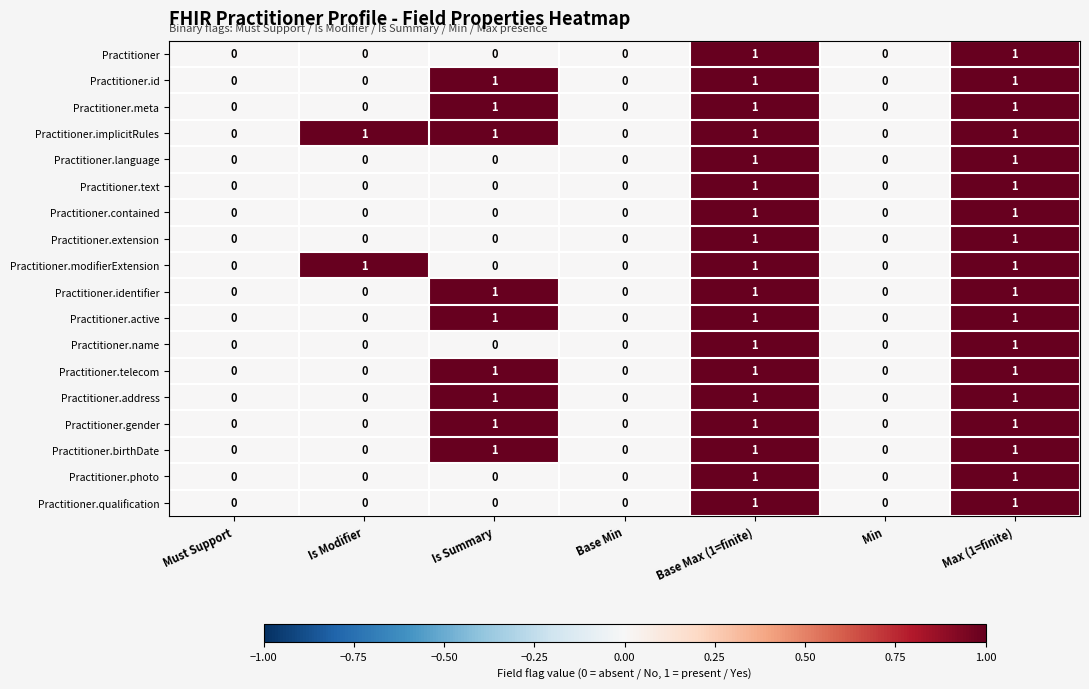

Which series has the largest total across all categories?

Practitioner.implicitRules